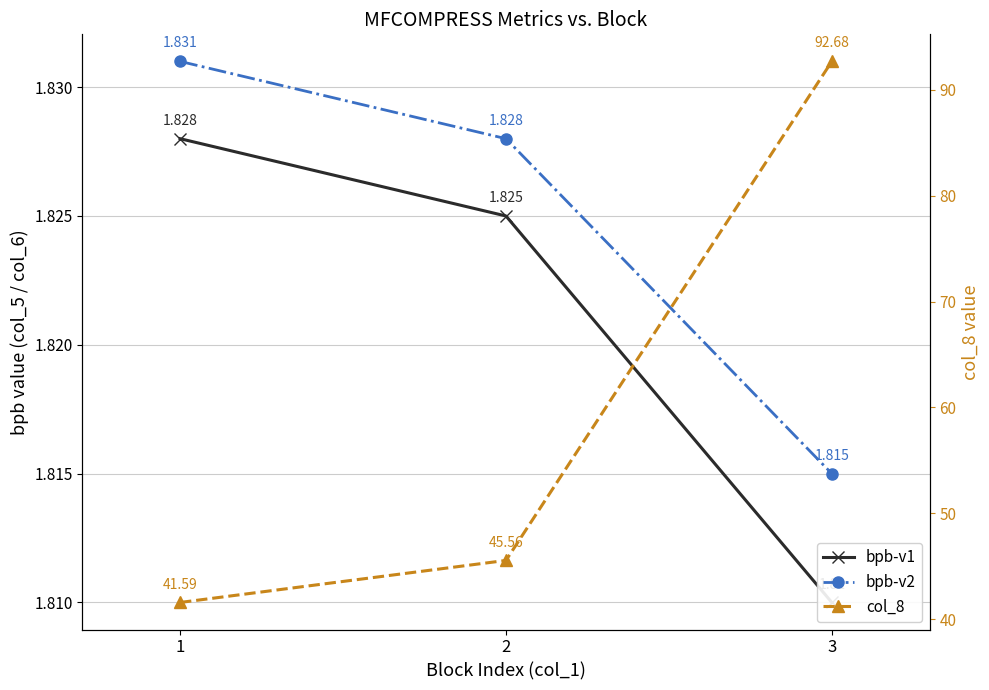

The value of col_8 at 3 is 92.7. True or false?

True